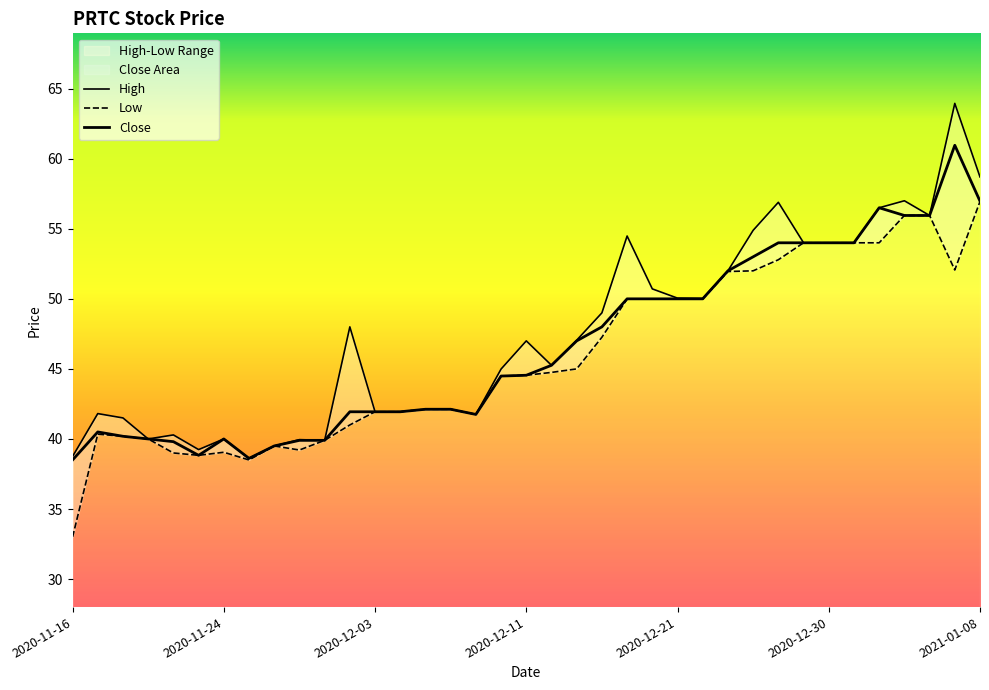

At how many categories does at least one series exceed 47?

18